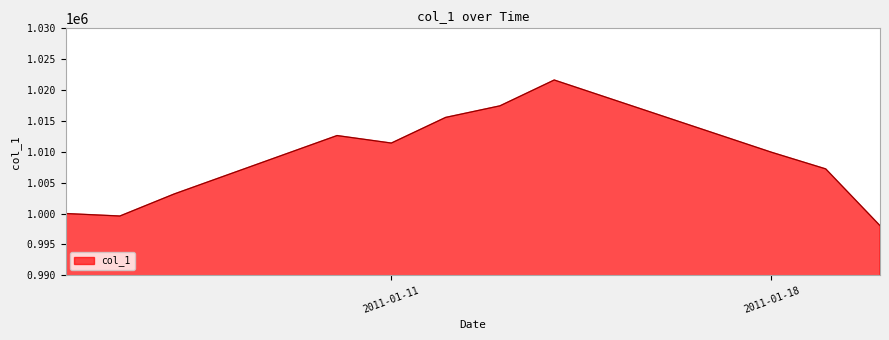

What is the maximum value shown in the chart?

1021630